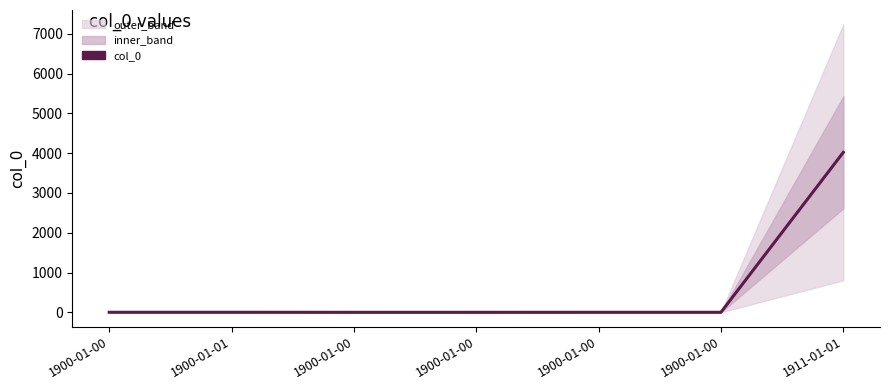

Which has a higher value, 1900-01-00 or 1900-01-00?

1900-01-00